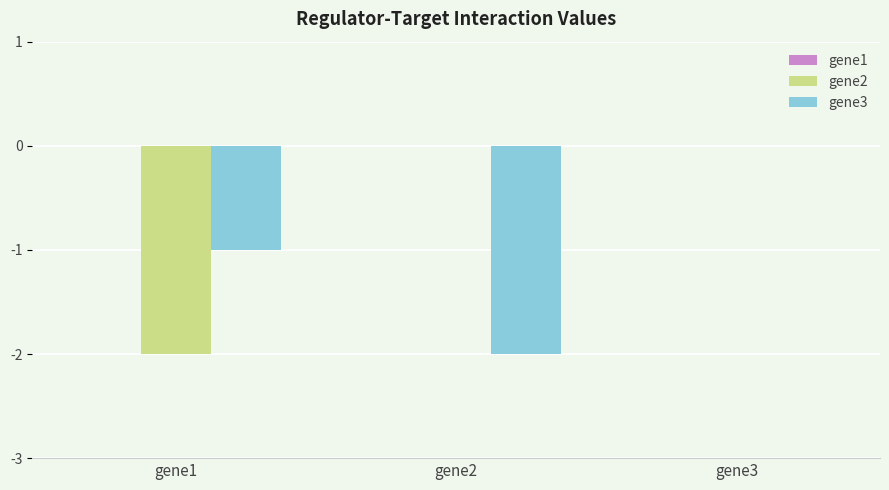

At which category is the sum across all series the highest?

gene3